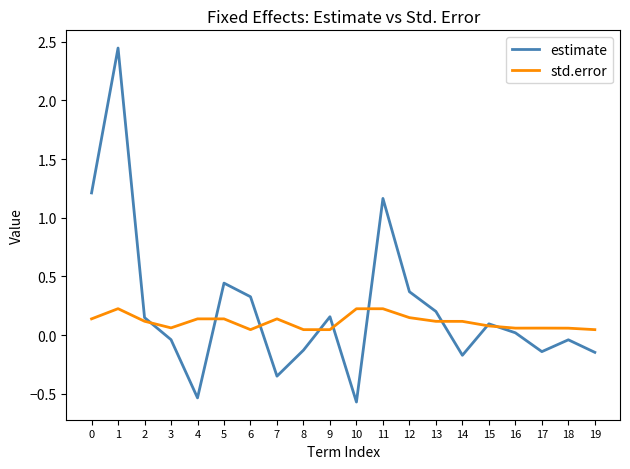

Which series changed the most between 6 and 7?

estimate